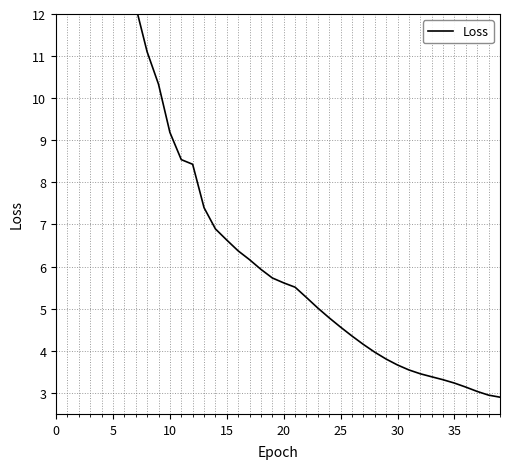

What is the difference between the values at 11 and 36?

5.4